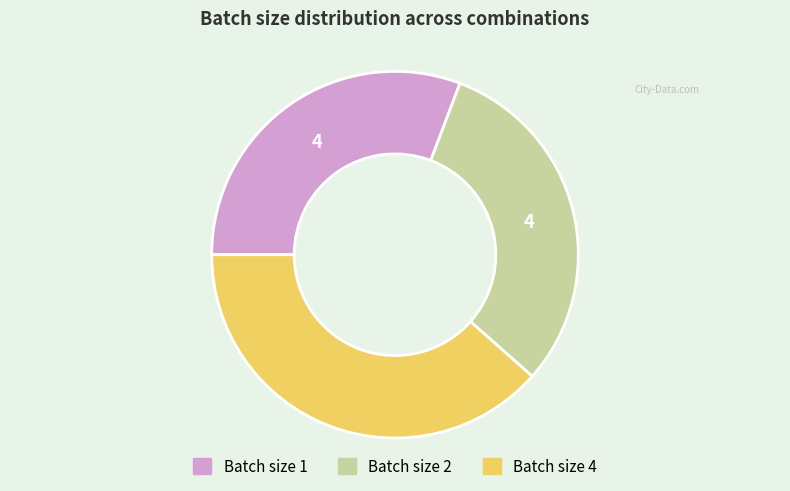

Is there any slice that represents more than half of the pie?

No